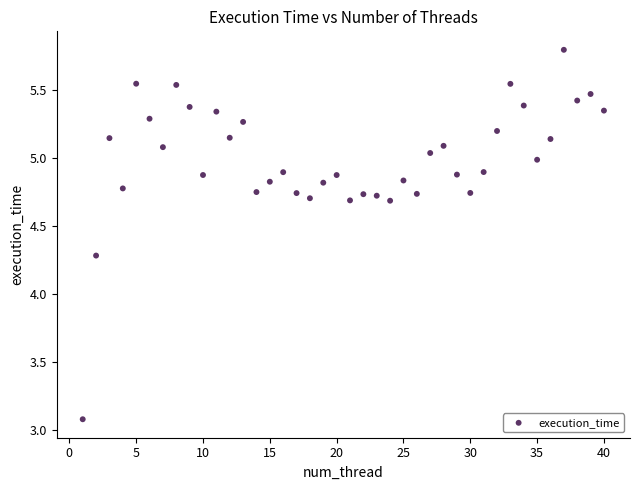

What is the range of Y values (max minus min)?

2.7